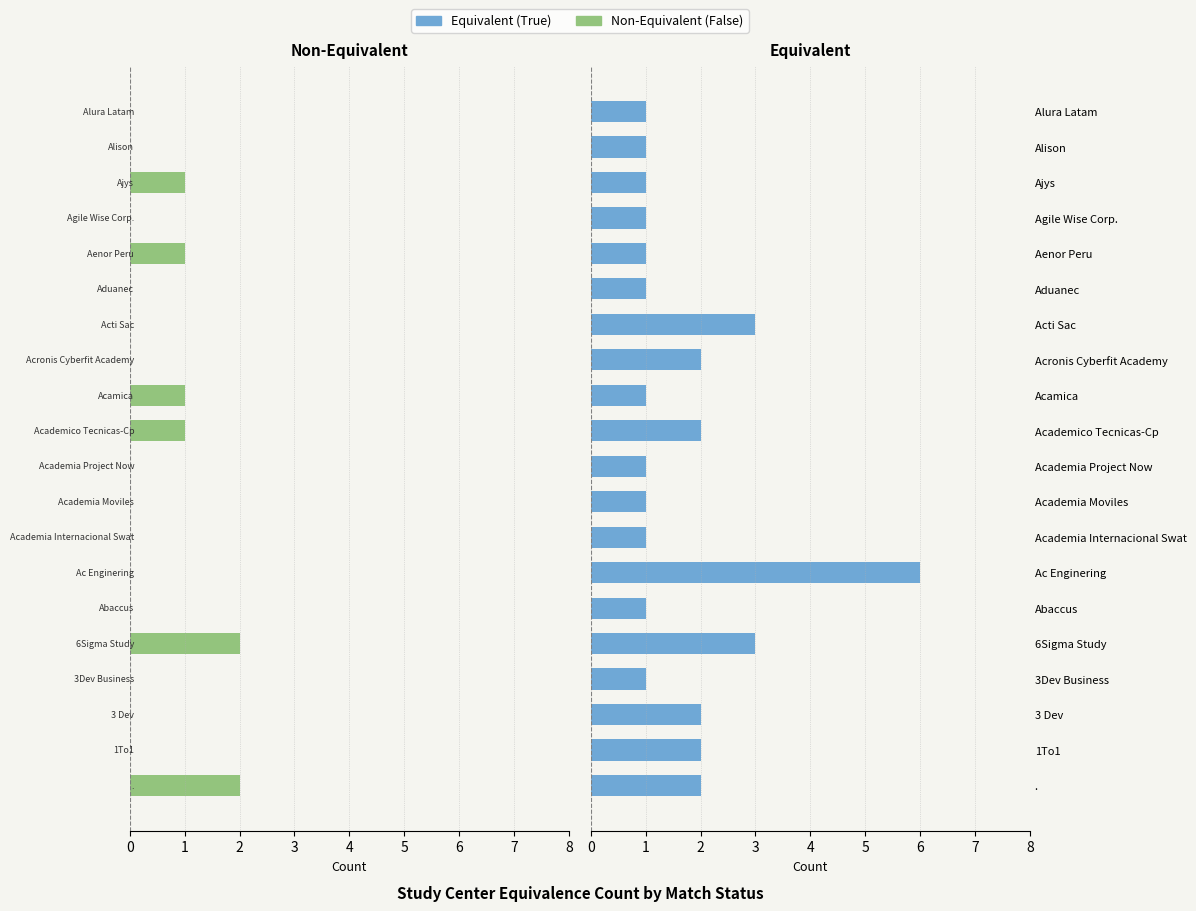

What is the difference between the highest and lowest values at Ac Enginering?

6